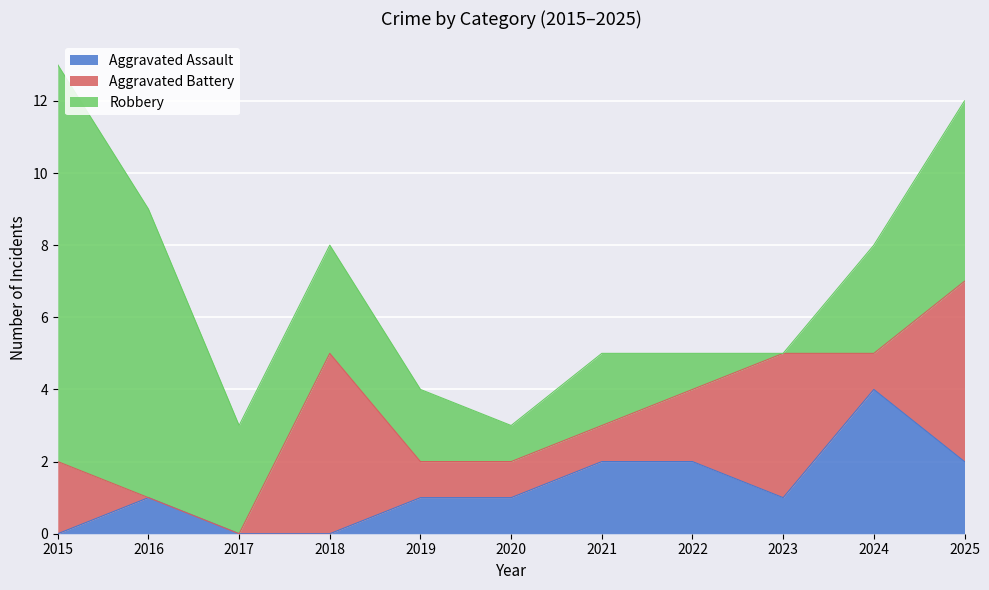

Read the Aggravated Battery value at 2015.

2